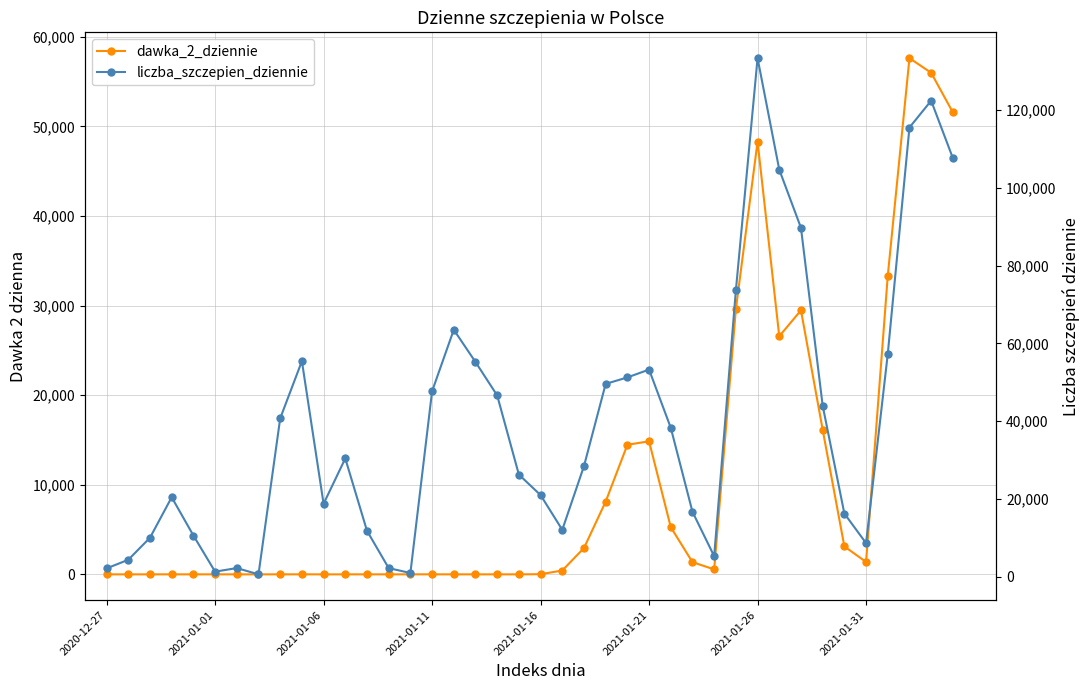

How many series are shown in this chart?

2